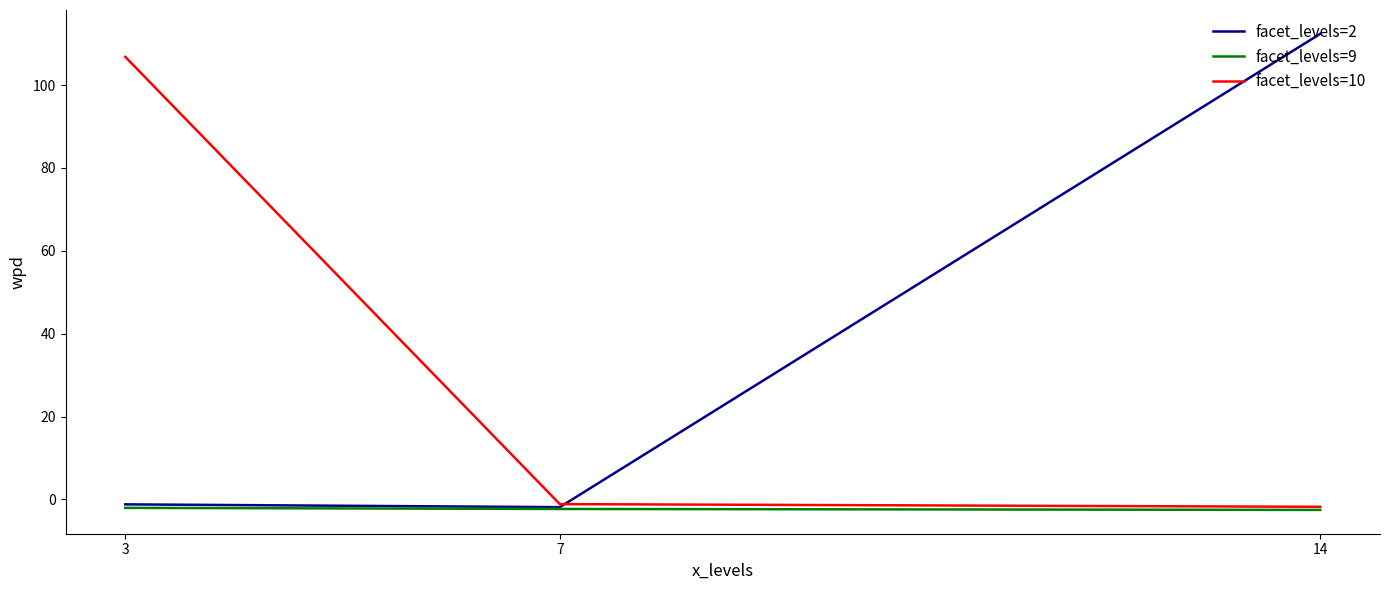

How many lines are shown in the chart?

3